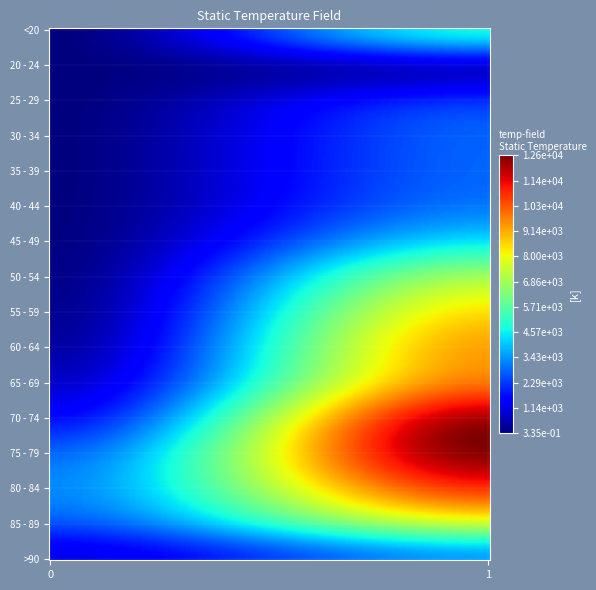

Which series has the largest total across all categories?

75 - 79